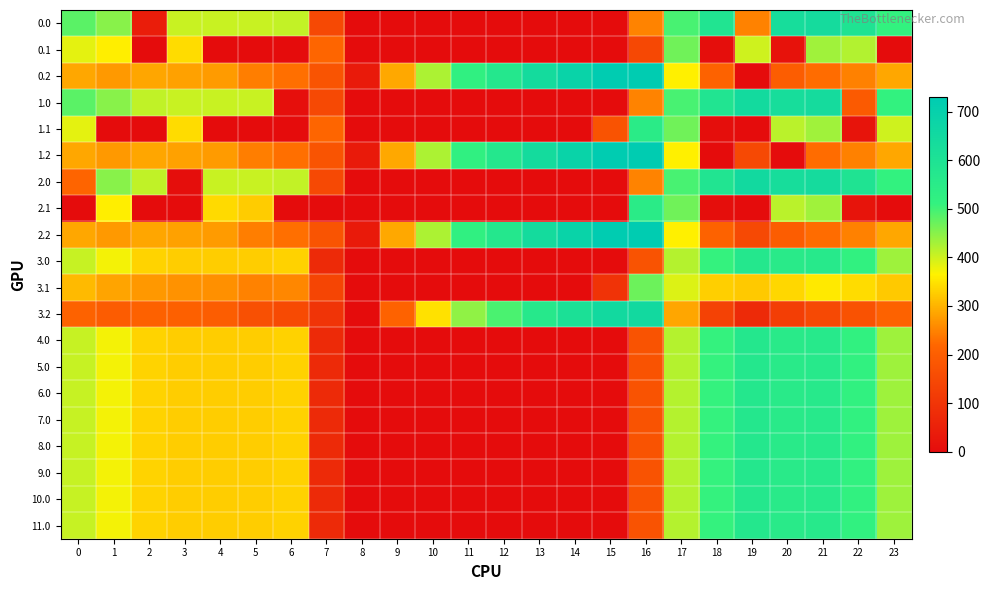

Reading right to left, what are all the values shown in this chart?

0.0: 23=511.3	22=592.3	21=638.4	20=629.9	19=249.2	18=586.7	17=494.8	16=250.9	15=0.0	14=0.0	13=0.0	12=0.0	11=0.0	10=0.0	9=0.0	8=0.0	7=150.1	6=408.0	5=403.8	4=404.9	3=404.4	2=41.5	1=449.5	0=482.0
0.1: 23=0.0	22=419.9	21=432.4	20=14.5	19=400.2	18=5.4	17=466.6	16=147.3	15=0.0	14=0.0	13=0.0	12=0.0	11=0.0	10=0.0	9=0.0	8=0.0	7=217.1	6=0.0	5=0.0	4=0.0	3=342.7	2=0.0	1=361.1	0=384.6
0.2: 23=287.5	22=247.4	21=226.4	20=199.2	19=0.0	18=210.0	17=362.4	16=726.6	15=725.8	14=687.4	13=640.4	12=571.2	11=520.6	10=423.5	9=288.5	8=35.3	7=176.6	6=228.8	5=245.0	4=274.4	3=281.0	2=285.5	1=272.7	0=287.1
1.0: 23=511.3	22=192.3	21=638.4	20=629.9	19=645.7	18=586.7	17=494.8	16=250.9	15=0.0	14=0.0	13=0.0	12=0.0	11=0.0	10=0.0	9=0.0	8=0.0	7=150.1	6=8.0	5=403.8	4=404.9	3=404.4	2=410.3	1=449.5	0=482.0
1.1: 23=399.4	22=19.9	21=432.4	20=414.5	19=0.2	18=5.4	17=466.6	16=547.3	15=173.1	14=0.0	13=0.0	12=0.0	11=0.0	10=0.0	9=0.0	8=0.0	7=217.1	6=0.0	5=0.0	4=0.0	3=342.7	2=0.0	1=0.0	0=384.6
1.2: 23=287.5	22=247.4	21=226.4	20=0.0	19=151.0	18=0.0	17=362.4	16=726.6	15=725.8	14=687.4	13=640.4	12=571.2	11=520.6	10=423.5	9=288.5	8=35.3	7=176.6	6=228.8	5=245.0	4=274.4	3=281.0	2=285.5	1=272.7	0=287.1
2.0: 23=511.3	22=592.3	21=638.4	20=629.9	19=649.2	18=586.7	17=494.8	16=250.9	15=0.0	14=0.0	13=0.0	12=0.0	11=0.0	10=0.0	9=0.0	8=0.0	7=150.1	6=408.0	5=403.8	4=404.9	3=4.4	2=410.3	1=449.5	0=216.3
2.1: 23=0.0	22=19.9	21=432.4	20=414.5	19=0.2	18=5.4	17=466.6	16=547.3	15=0.0	14=0.0	13=0.0	12=0.0	11=0.0	10=0.0	9=0.0	8=0.0	7=0.0	6=0.0	5=325.7	4=339.6	3=0.0	2=0.0	1=361.1	0=0.0
2.2: 23=287.5	22=247.4	21=226.4	20=199.2	19=151.0	18=210.0	17=362.4	16=726.6	15=725.8	14=687.4	13=640.4	12=571.2	11=520.6	10=423.5	9=288.5	8=35.3	7=176.6	6=228.8	5=245.0	4=274.4	3=281.0	2=285.5	1=272.7	0=287.1
3.0: 23=434.3	22=515.3	21=561.4	20=552.9	19=572.2	18=509.7	17=417.8	16=173.9	15=0.0	14=0.0	13=0.0	12=0.0	11=0.0	10=0.0	9=0.0	8=0.0	7=73.1	6=331.0	5=326.8	4=327.9	3=327.4	2=333.3	1=372.5	0=405.0
3.1: 23=322.4	22=342.9	21=355.4	20=337.5	19=323.2	18=328.4	17=389.6	16=470.3	15=96.1	14=0.0	13=0.0	12=0.0	11=0.0	10=0.0	9=0.0	8=0.0	7=140.1	6=255.2	5=248.7	4=262.6	3=265.7	2=270.9	1=284.1	0=307.6
3.2: 23=210.5	22=170.4	21=149.4	20=122.2	19=74.0	18=133.0	17=285.4	16=649.6	15=648.8	14=610.4	13=563.4	12=494.2	11=443.6	10=346.5	9=211.5	8=0.0	7=99.6	6=151.8	5=168.0	4=197.4	3=204.0	2=208.5	1=195.7	0=210.1
4.0: 23=434.3	22=515.3	21=561.4	20=552.9	19=572.2	18=509.7	17=417.8	16=173.9	15=0.0	14=0.0	13=0.0	12=0.0	11=0.0	10=0.0	9=0.0	8=0.0	7=73.1	6=331.0	5=326.8	4=327.9	3=327.4	2=333.3	1=372.5	0=405.0
5.0: 23=434.3	22=515.3	21=561.4	20=552.9	19=572.2	18=509.7	17=417.8	16=173.9	15=0.0	14=0.0	13=0.0	12=0.0	11=0.0	10=0.0	9=0.0	8=0.0	7=73.1	6=331.0	5=326.8	4=327.9	3=327.4	2=333.3	1=372.5	0=405.0
6.0: 23=434.3	22=515.3	21=561.4	20=552.9	19=572.2	18=509.7	17=417.8	16=173.9	15=0.0	14=0.0	13=0.0	12=0.0	11=0.0	10=0.0	9=0.0	8=0.0	7=73.1	6=331.0	5=326.8	4=327.9	3=327.4	2=333.3	1=372.5	0=405.0
7.0: 23=434.3	22=515.3	21=561.4	20=552.9	19=572.2	18=509.7	17=417.8	16=173.9	15=0.0	14=0.0	13=0.0	12=0.0	11=0.0	10=0.0	9=0.0	8=0.0	7=73.1	6=331.0	5=326.8	4=327.9	3=327.4	2=333.3	1=372.5	0=405.0
8.0: 23=434.3	22=515.3	21=561.4	20=552.9	19=572.2	18=509.7	17=417.8	16=173.9	15=0.0	14=0.0	13=0.0	12=0.0	11=0.0	10=0.0	9=0.0	8=0.0	7=73.1	6=331.0	5=326.8	4=327.9	3=327.4	2=333.3	1=372.5	0=405.0
9.0: 23=434.3	22=515.3	21=561.4	20=552.9	19=572.2	18=509.7	17=417.8	16=173.9	15=0.0	14=0.0	13=0.0	12=0.0	11=0.0	10=0.0	9=0.0	8=0.0	7=73.1	6=331.0	5=326.8	4=327.9	3=327.4	2=333.3	1=372.5	0=405.0
10.0: 23=434.3	22=515.3	21=561.4	20=552.9	19=572.2	18=509.7	17=417.8	16=173.9	15=0.0	14=0.0	13=0.0	12=0.0	11=0.0	10=0.0	9=0.0	8=0.0	7=73.1	6=331.0	5=326.8	4=327.9	3=327.4	2=333.3	1=372.5	0=405.0
11.0: 23=434.3	22=515.3	21=561.4	20=552.9	19=572.2	18=509.7	17=417.8	16=173.9	15=0.0	14=0.0	13=0.0	12=0.0	11=0.0	10=0.0	9=0.0	8=0.0	7=73.1	6=331.0	5=326.8	4=327.9	3=327.4	2=333.3	1=372.5	0=405.0